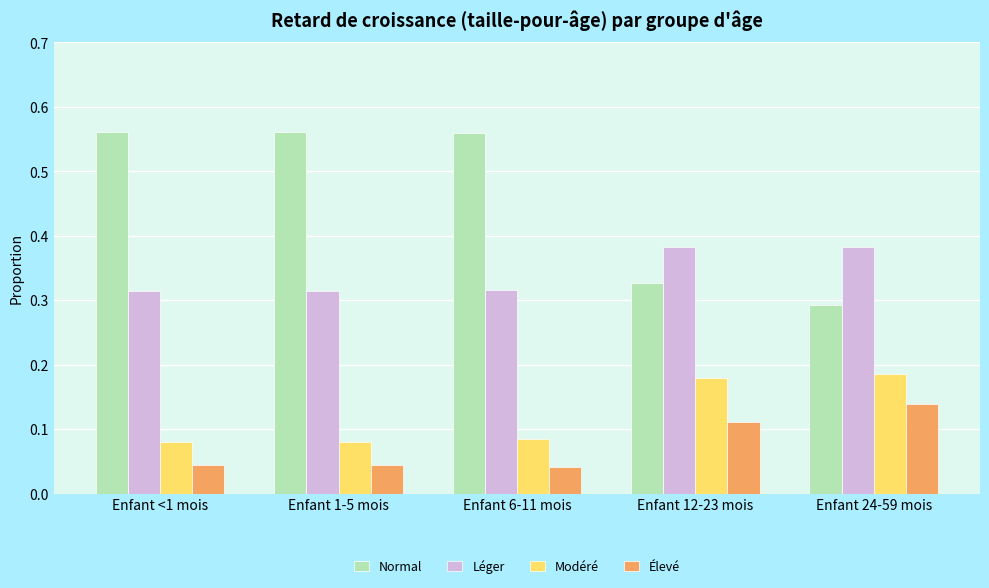

Is the value of Élevé at Enfant 1-5 mois greater than the value of Léger at Enfant 24-59 mois?

No